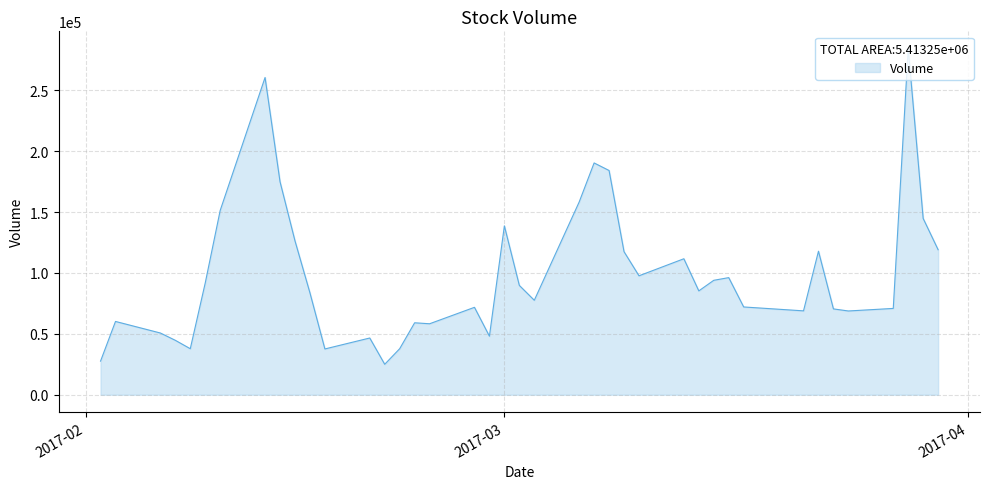

What is the minimum value shown in the chart?

25000